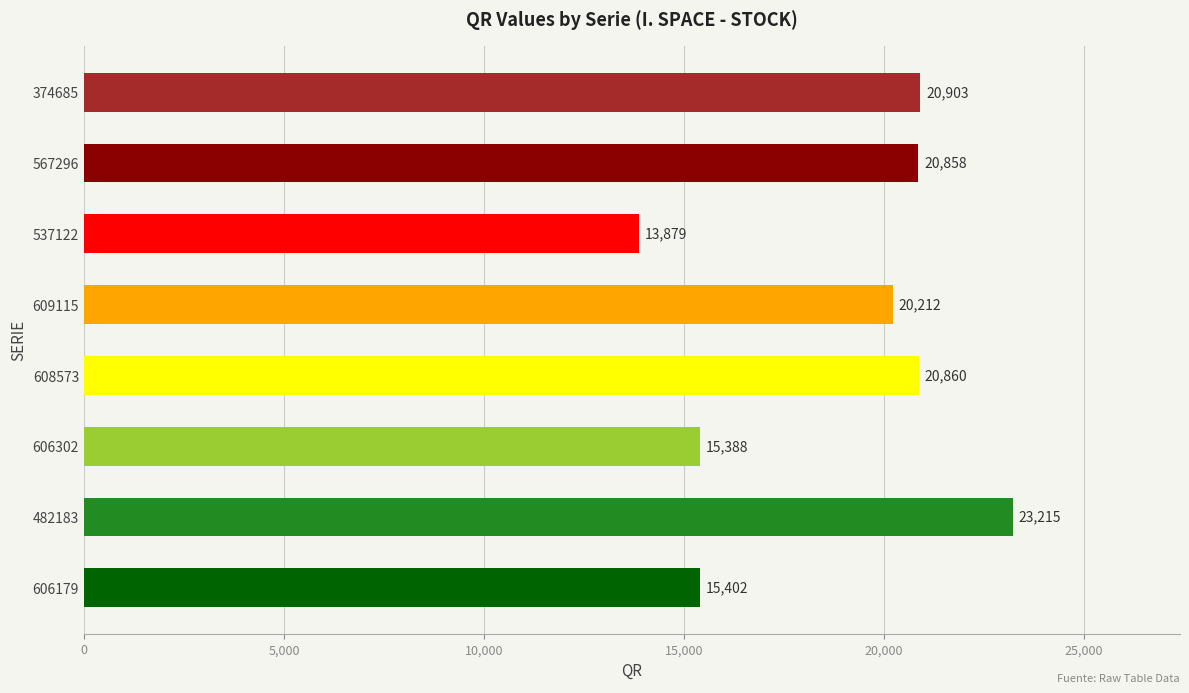

What value does the data have at 609115, to the nearest 100?

20200